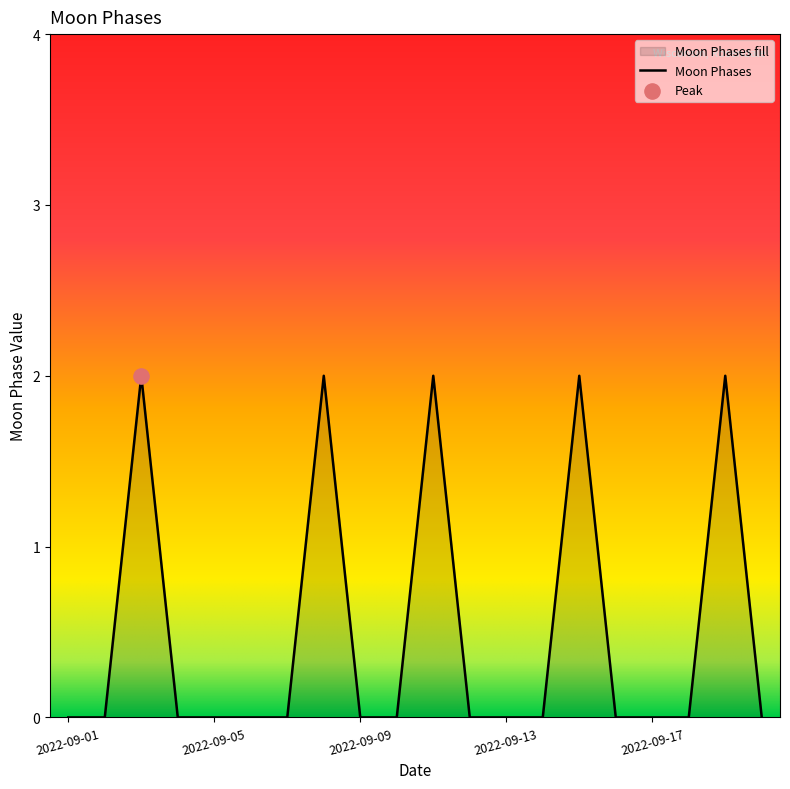

Which has a higher value, 2022-09-08 or 2022-09-02?

2022-09-08